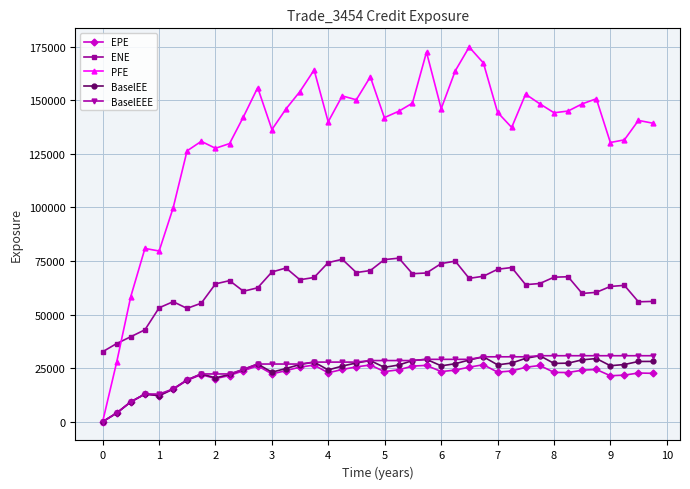

True or false: BaselEE has more than 2 interior local peaks.

True